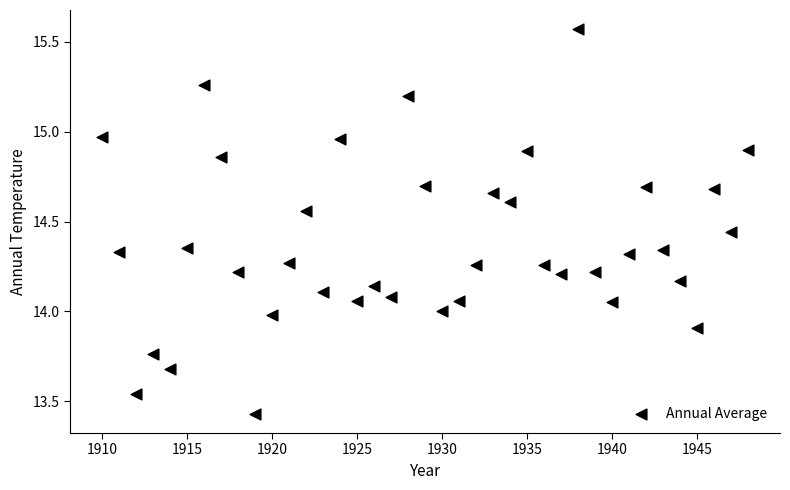

What is the range of X values (max minus min)?

38.0